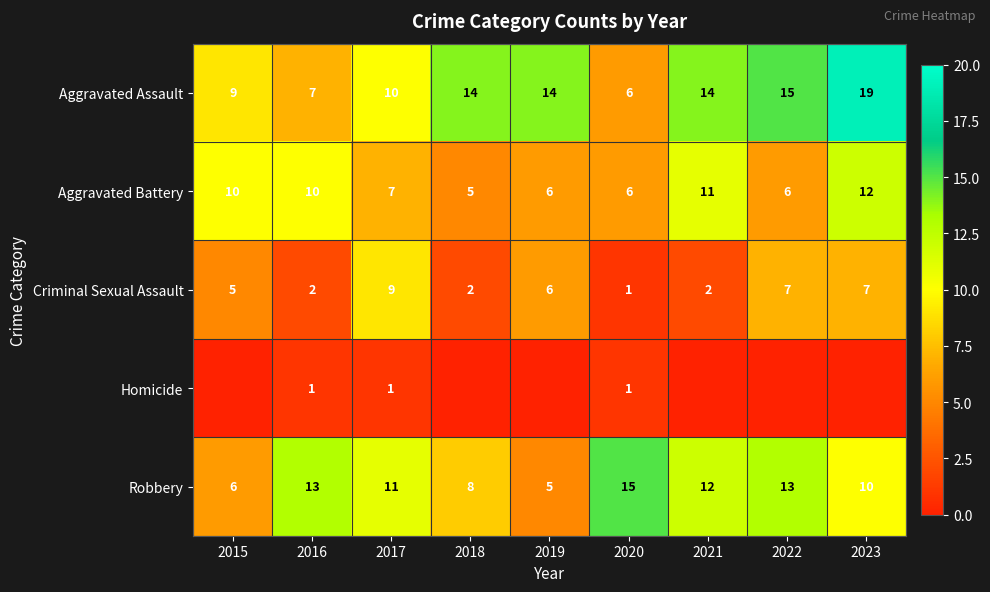

Is it true that Robbery equals 13 at 2016?

True